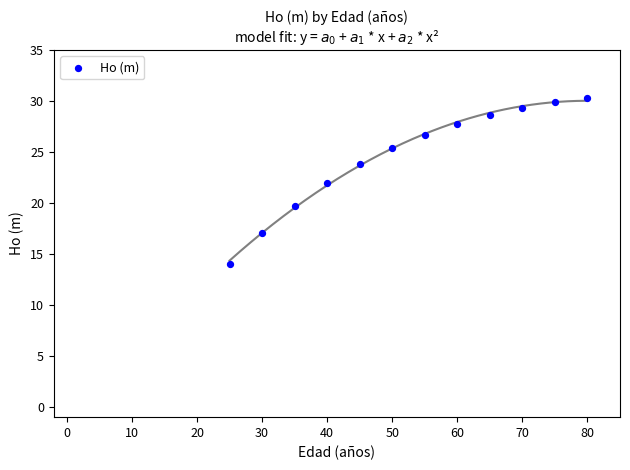

What is the average Y value?

24.5